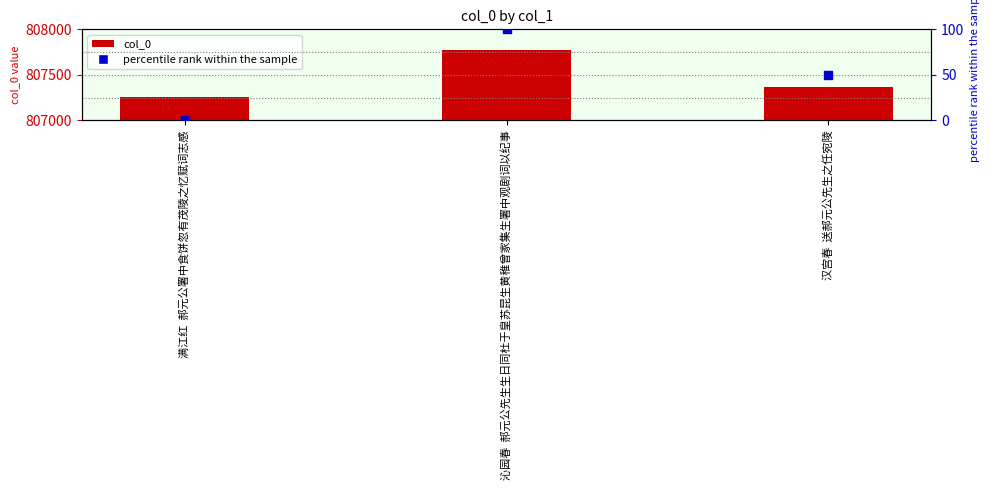

At how many categories does at least one series exceed 771949?

3